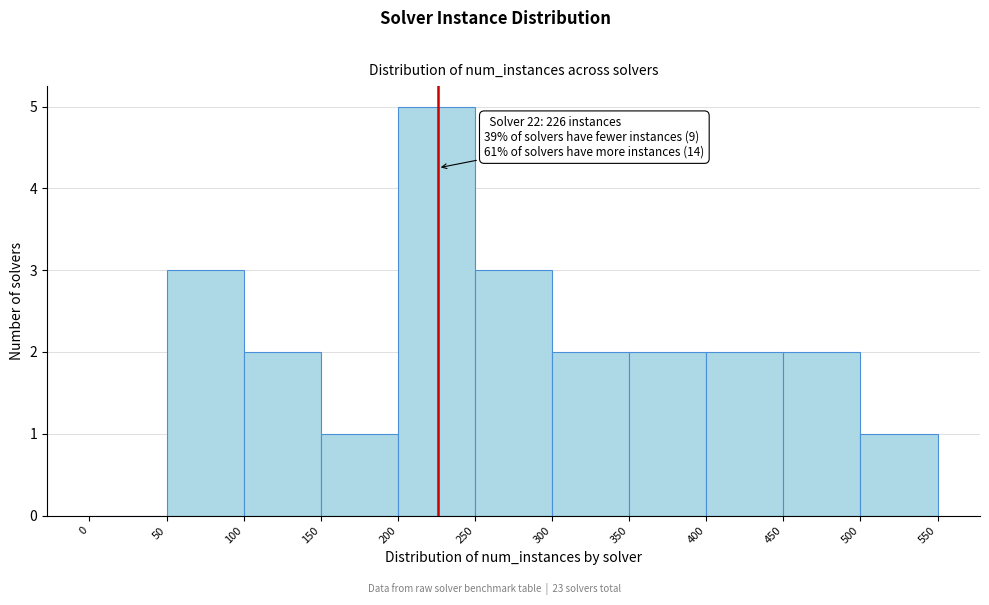

Over which range of the x-axis is the bar tallest?

200 to 250